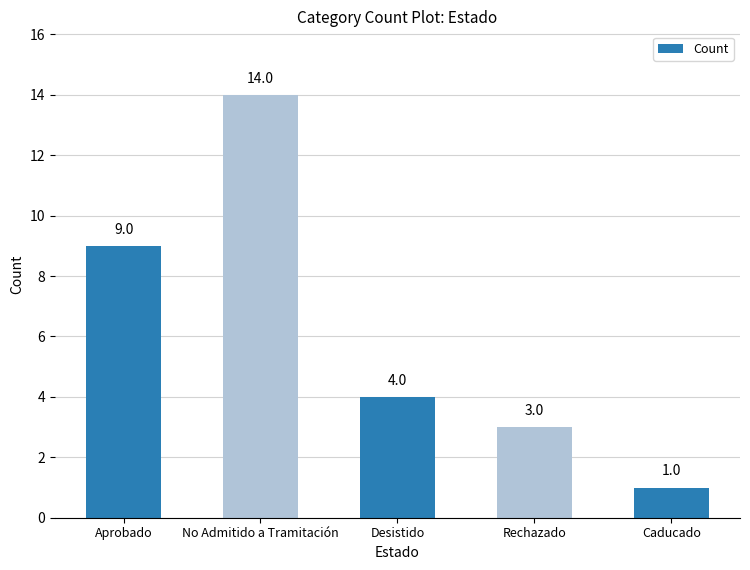

At which category does the chart reach its peak across all series?

No Admitido a Tramitación